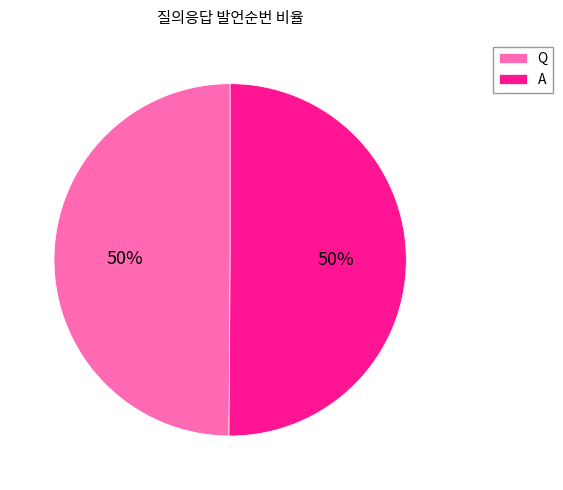

Count the number of slices in the pie.

2